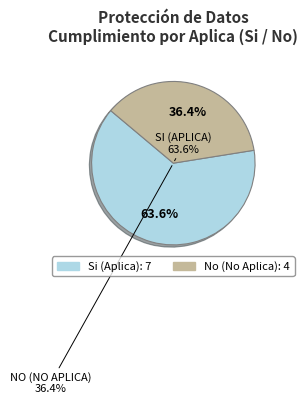

What percentage do Si (Aplica) and No (No Aplica) together represent?

100.0%